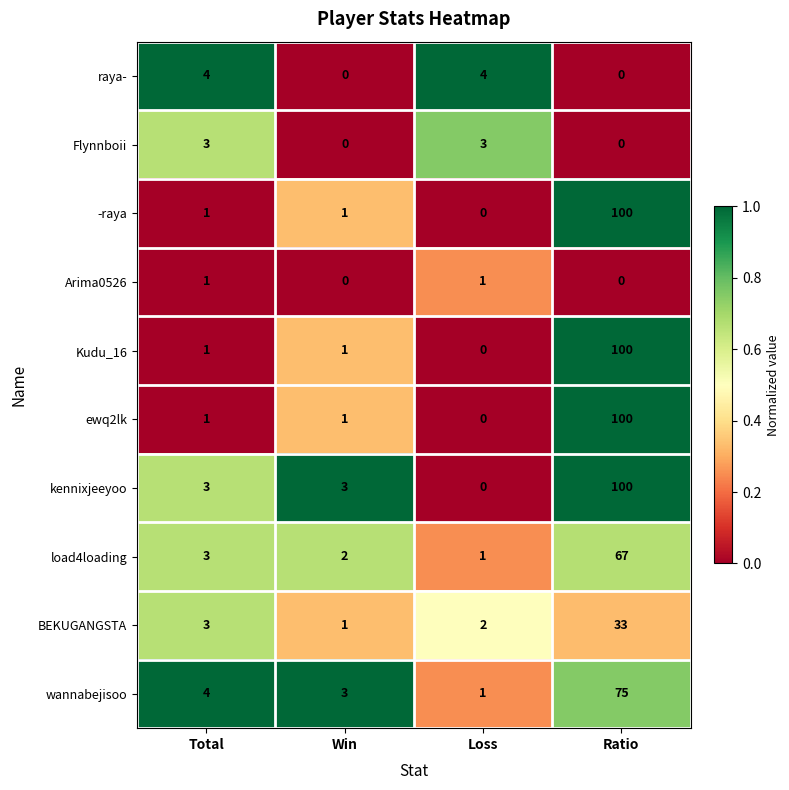

Which label corresponds to the largest value in the chart?

Ratio